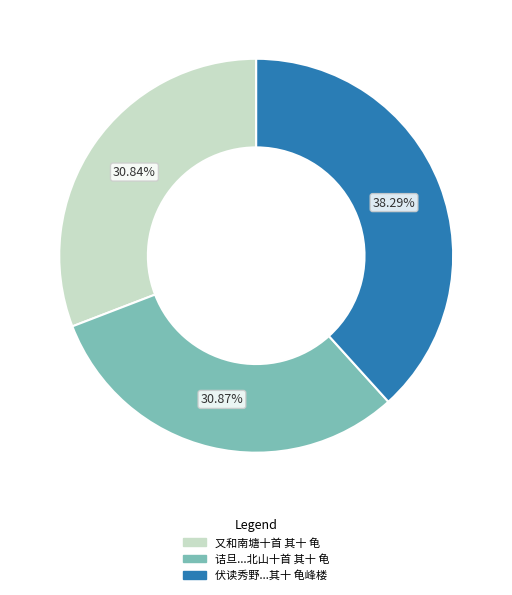

How many segments does this pie chart have?

3